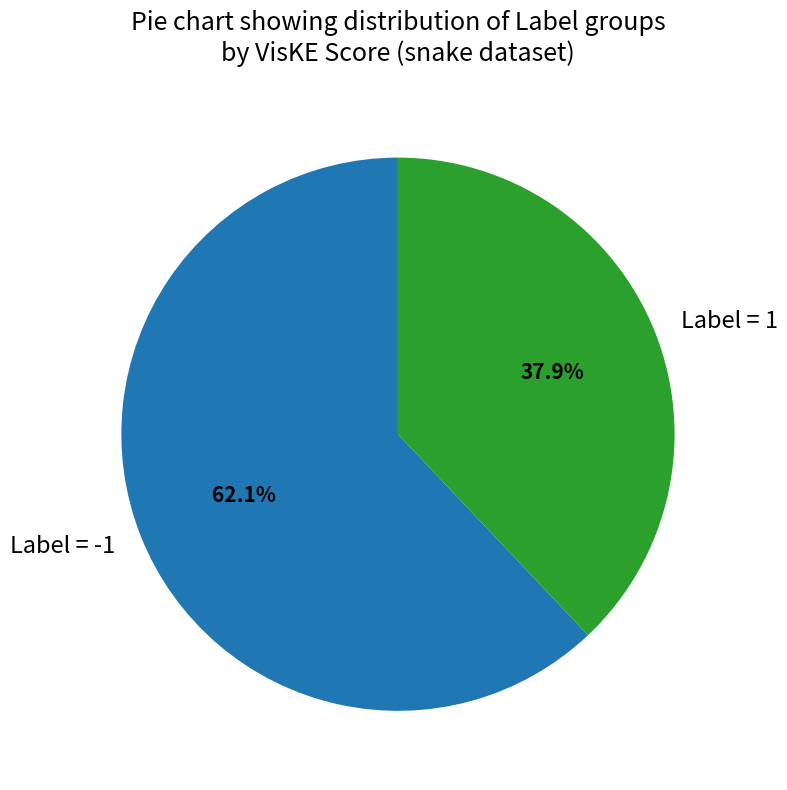

Do Label = 1 and Label = -1 together represent more than half of the pie?

Yes